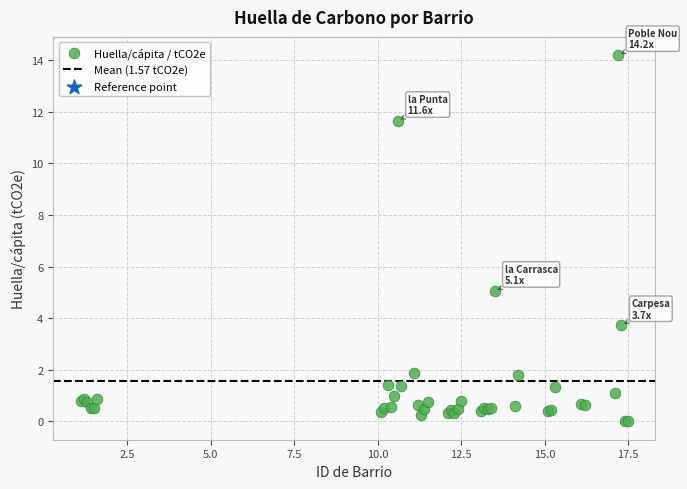

What Y value in the scatter plot is closest to 7?

5.1